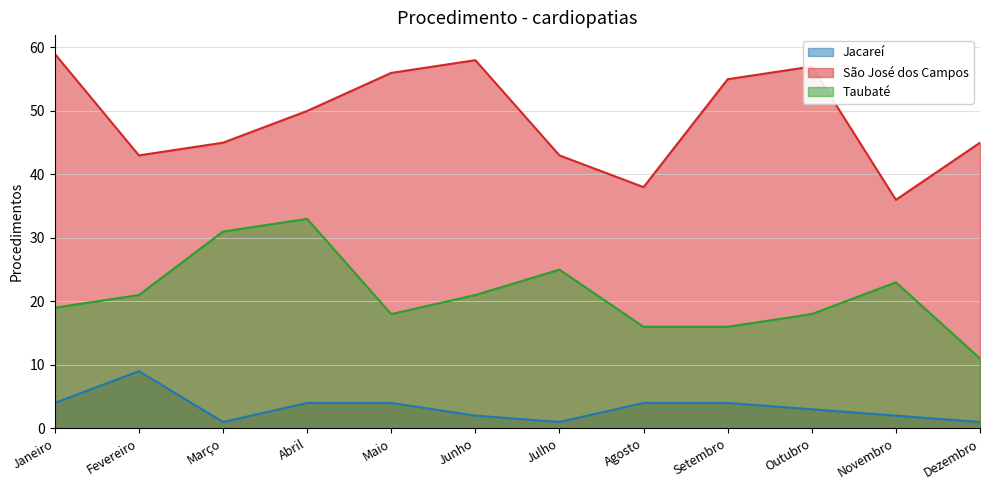

True or false: São José dos Campos has a value of 57 at Outubro.

True